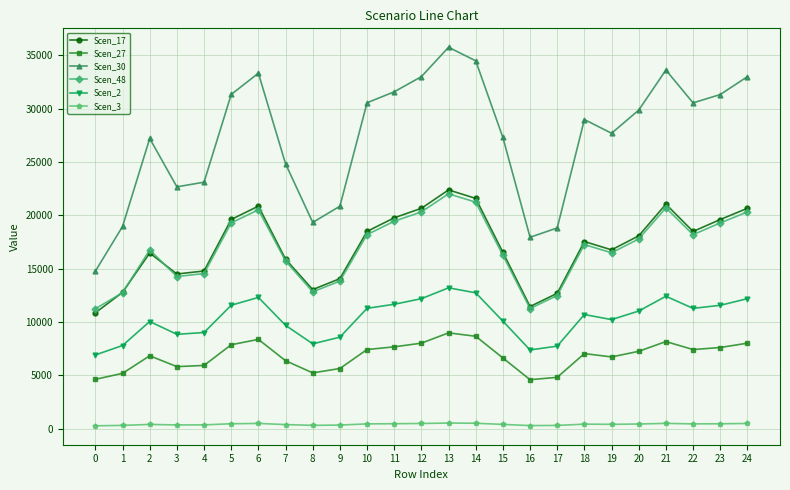

The value of Scen_27 at 1 is 5198.5. True or false?

True